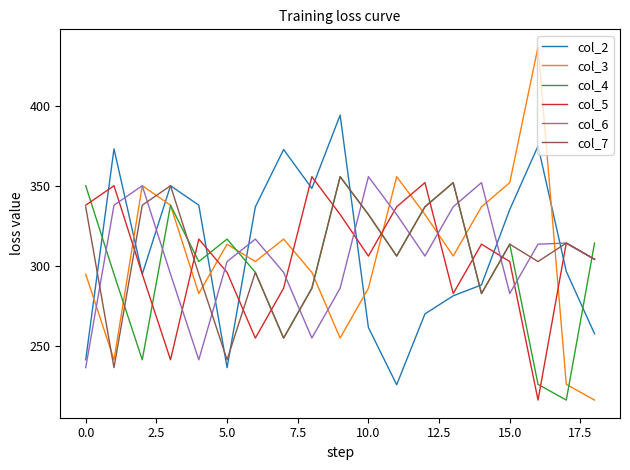

What is the lowest value of the col_6 series?

236.6